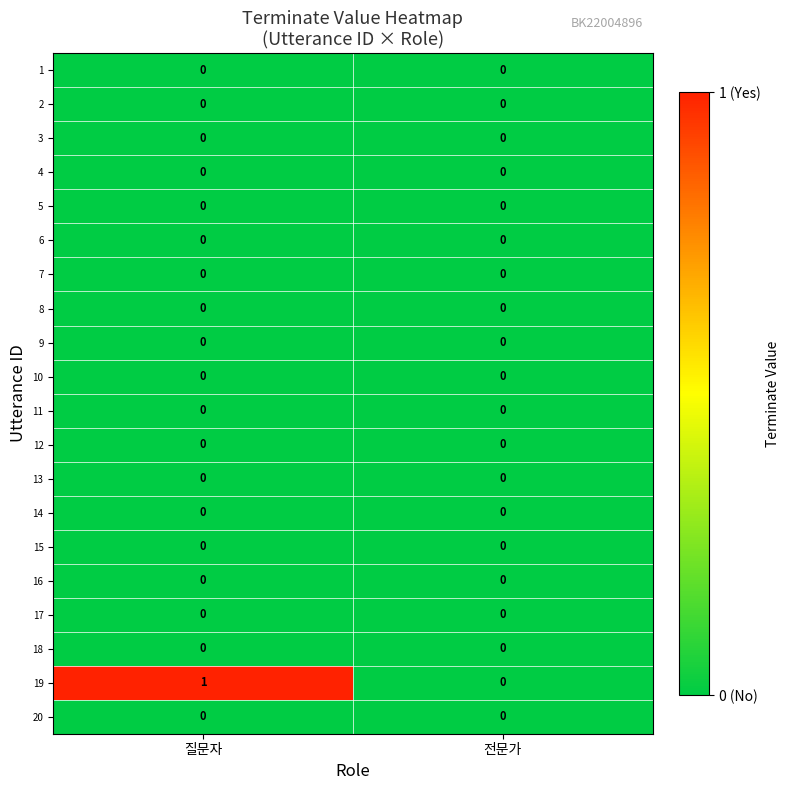

Which series has the widest spread of values?

19